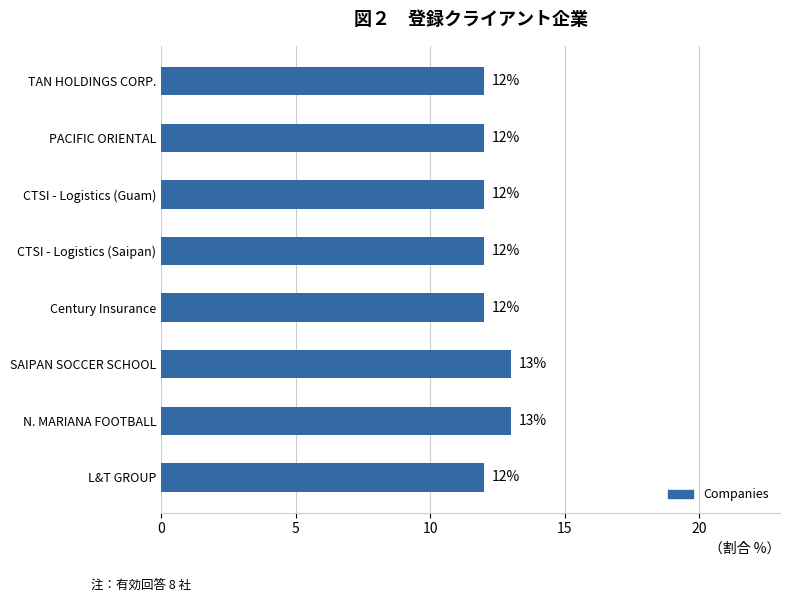

What is the smallest value displayed?

12